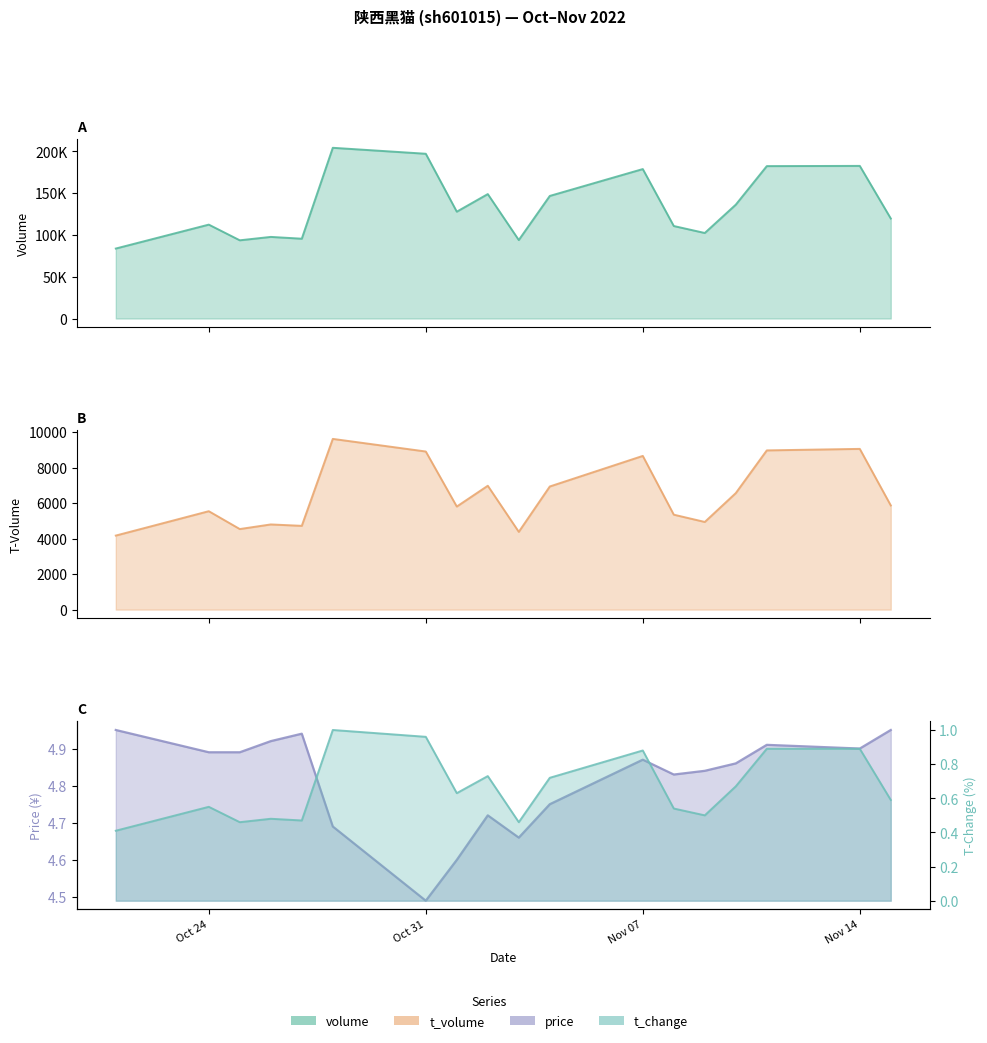

How many interior local peaks does the price series have?

4